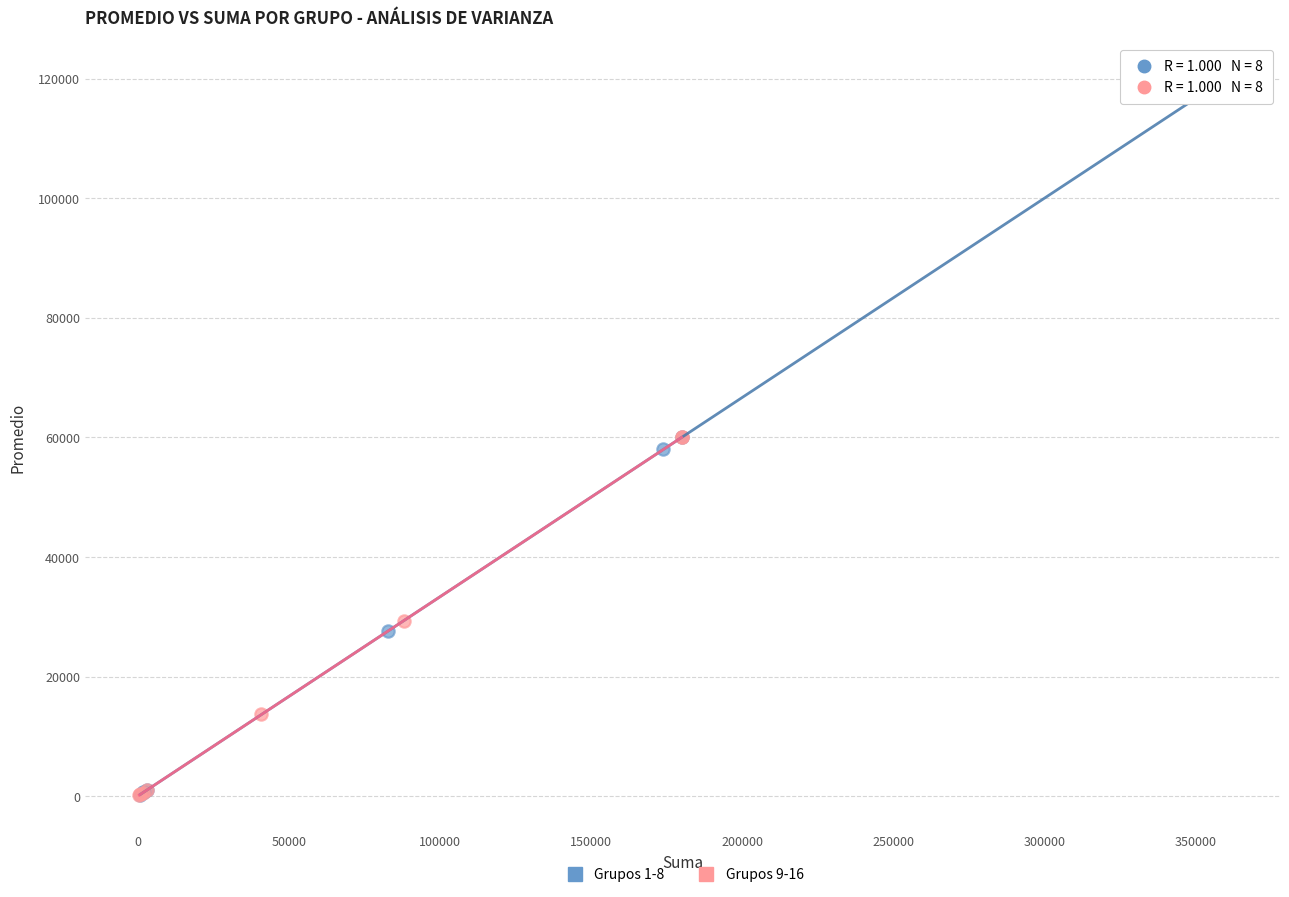

What are all the series names shown in the legend?

Grupos 1-8, Grupos 9-16